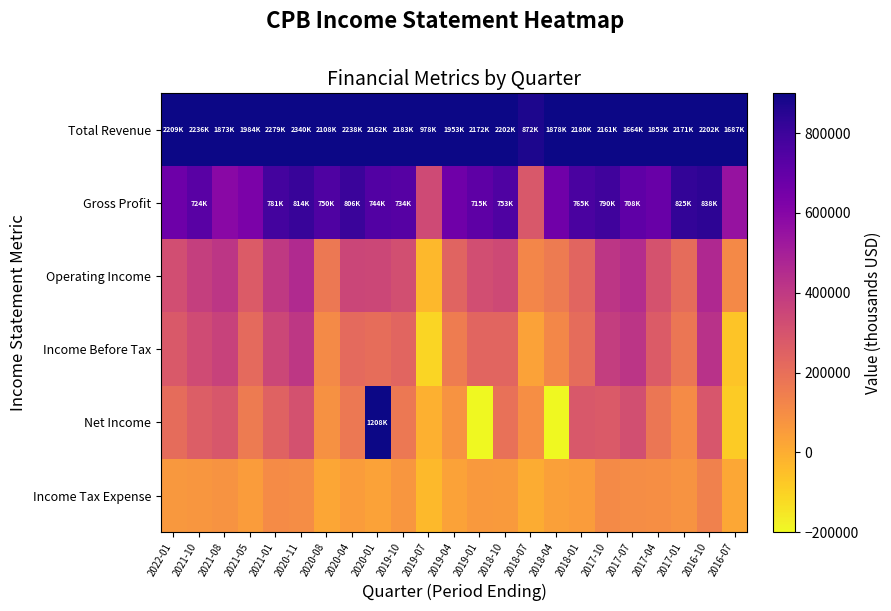

Reading left to right, what are all the values shown in this chart?

Total Revenue: 2022-01=900000	2021-10=900000	2021-08=900000	2021-05=900000	2021-01=900000	2020-11=900000	2020-08=900000	2020-04=900000	2020-01=900000	2019-10=900000	2019-07=900000	2019-04=900000	2019-01=900000	2018-10=900000	2018-07=872000	2018-04=900000	2018-01=900000	2017-10=900000	2017-07=900000	2017-04=900000	2017-01=900000	2016-10=900000	2016-07=900000
Gross Profit: 2022-01=671000	2021-10=724000	2021-08=589000	2021-05=630000	2021-01=781000	2020-11=814000	2020-08=750000	2020-04=806000	2020-01=744000	2019-10=734000	2019-07=337000	2019-04=665000	2019-01=715000	2018-10=753000	2018-07=285000	2018-04=663000	2018-01=765000	2017-10=790000	2017-07=708000	2017-04=682000	2017-01=825000	2016-10=838000	2016-07=551000
Operating Income: 2022-01=323000	2021-10=376000	2021-08=411000	2021-05=272000	2021-01=401000	2020-11=461000	2020-08=167000	2020-04=353000	2020-01=347000	2019-10=318000	2019-07=-31000	2019-04=239000	2019-01=323000	2018-10=339000	2018-07=118000	2018-04=160000	2018-01=237000	2017-10=412000	2017-07=446000	2017-04=306000	2017-01=209000	2016-10=462000	2016-07=111000
Income Before Tax: 2022-01=277000	2021-10=329000	2021-08=364000	2021-05=219000	2021-01=347000	2020-11=406000	2020-08=107000	2020-04=218000	2020-01=204000	2019-10=237000	2019-07=-109000	2019-04=156000	2019-01=234000	2018-10=236000	2018-07=34000	2018-04=116000	2018-01=211000	2017-10=382000	2017-07=417000	2017-04=270000	2017-01=177000	2016-10=429000	2016-07=-65000
Net Income: 2022-01=212000	2021-10=261000	2021-08=288000	2021-05=160000	2021-01=245000	2020-11=309000	2020-08=86000	2020-04=168000	2020-01=900000	2019-10=166000	2019-07=-8000	2019-04=77000	2019-01=-200000	2018-10=194000	2018-07=94000	2018-04=-200000	2018-01=285000	2017-10=275000	2017-07=318000	2017-04=176000	2017-01=101000	2016-10=292000	2016-07=-81000
Income Tax Expense: 2022-01=65000	2021-10=68000	2021-08=76000	2021-05=53000	2021-01=102000	2020-11=97000	2020-08=21000	2020-04=52000	2020-01=33000	2019-10=68000	2019-07=-33000	2019-04=33000	2019-01=58000	2018-10=56000	2018-07=6000	2018-04=39000	2018-01=50000	2017-10=107000	2017-07=99000	2017-04=94000	2017-01=76000	2016-10=137000	2016-07=16000